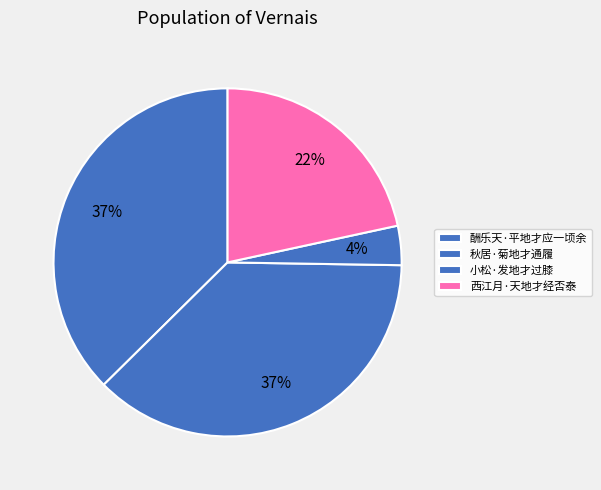

Is it true that 小松·发地才过膝 is 4% of the pie?

True